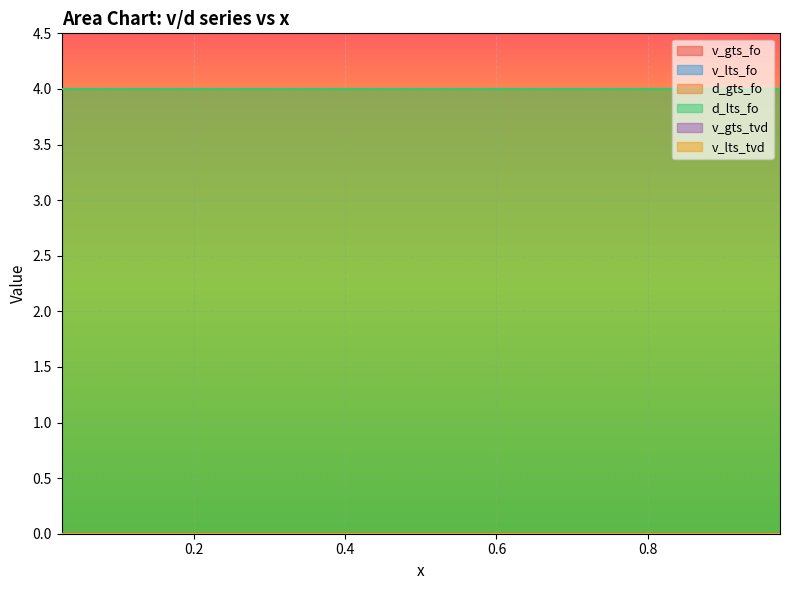

Reading left to right, what are all the values shown in this chart?

v_gts_fo: 0.025=0	0.075=0	0.125=0	0.175=0	0.225=0	0.275=0	0.325=0	0.375=0	0.425=0	0.475=0	0.525=0	0.575=0	0.625=0	0.675=0	0.725=0	0.775=0	0.825=0	0.875=0	0.925=0	0.975=0
v_lts_fo: 0.025=0	0.075=0	0.125=0	0.175=0	0.225=0	0.275=0	0.325=0	0.375=0	0.425=0	0.475=0	0.525=0	0.575=0	0.625=0	0.675=0	0.725=0	0.775=0	0.825=0	0.875=0	0.925=0	0.975=0
d_gts_fo: 0.025=4	0.075=4	0.125=4	0.175=4	0.225=4	0.275=4	0.325=4	0.375=4	0.425=4	0.475=4	0.525=4	0.575=4	0.625=4	0.675=4	0.725=4	0.775=4	0.825=4	0.875=4	0.925=4	0.975=4
d_lts_fo: 0.025=4	0.075=4	0.125=4	0.175=4	0.225=4	0.275=4	0.325=4	0.375=4	0.425=4	0.475=4	0.525=4	0.575=4	0.625=4	0.675=4	0.725=4	0.775=4	0.825=4	0.875=4	0.925=4	0.975=4
v_gts_tvd: 0.025=0	0.075=0	0.125=0	0.175=0	0.225=0	0.275=0	0.325=0	0.375=0	0.425=0	0.475=0	0.525=0	0.575=0	0.625=0	0.675=0	0.725=0	0.775=0	0.825=0	0.875=0	0.925=0	0.975=0
v_lts_tvd: 0.025=0	0.075=0	0.125=0	0.175=0	0.225=0	0.275=0	0.325=0	0.375=0	0.425=0	0.475=0	0.525=0	0.575=0	0.625=0	0.675=0	0.725=0	0.775=0	0.825=0	0.875=0	0.925=0	0.975=0